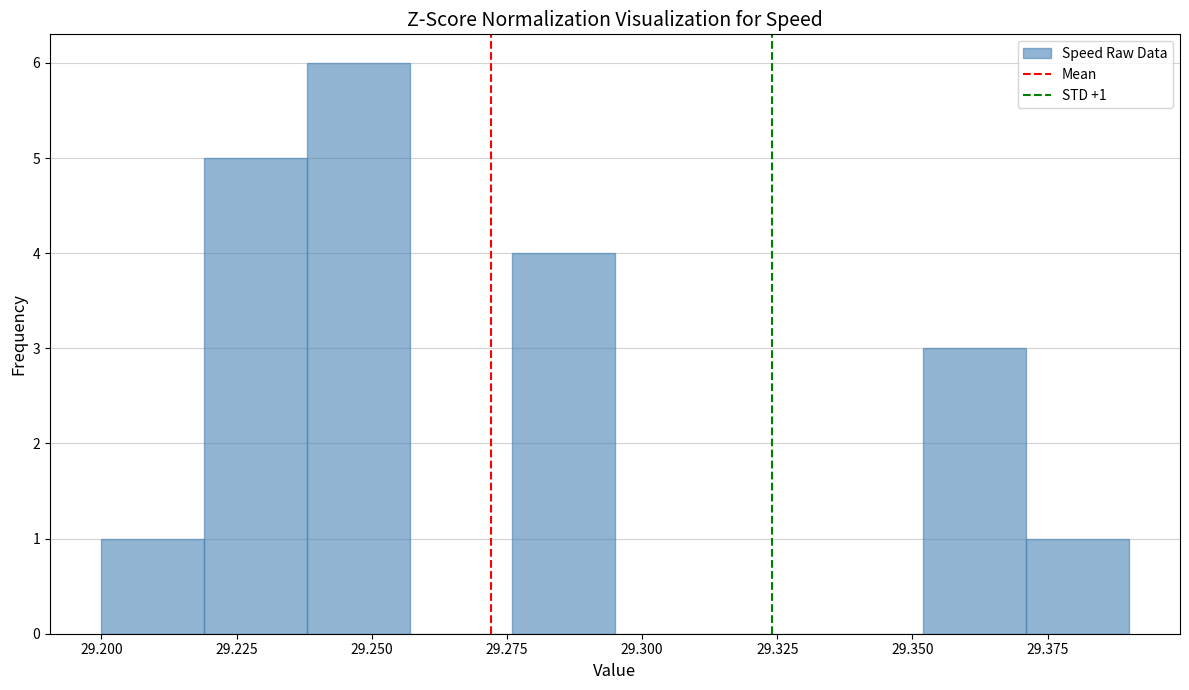

Read against the x-axis, roughly where is the centre of the tallest bar?

29.250